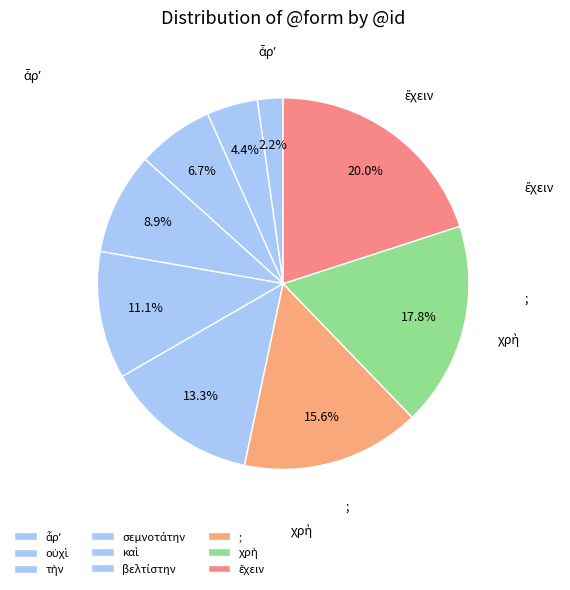

What is the total percentage of ἆρʼ and βελτίστην?

15.6%